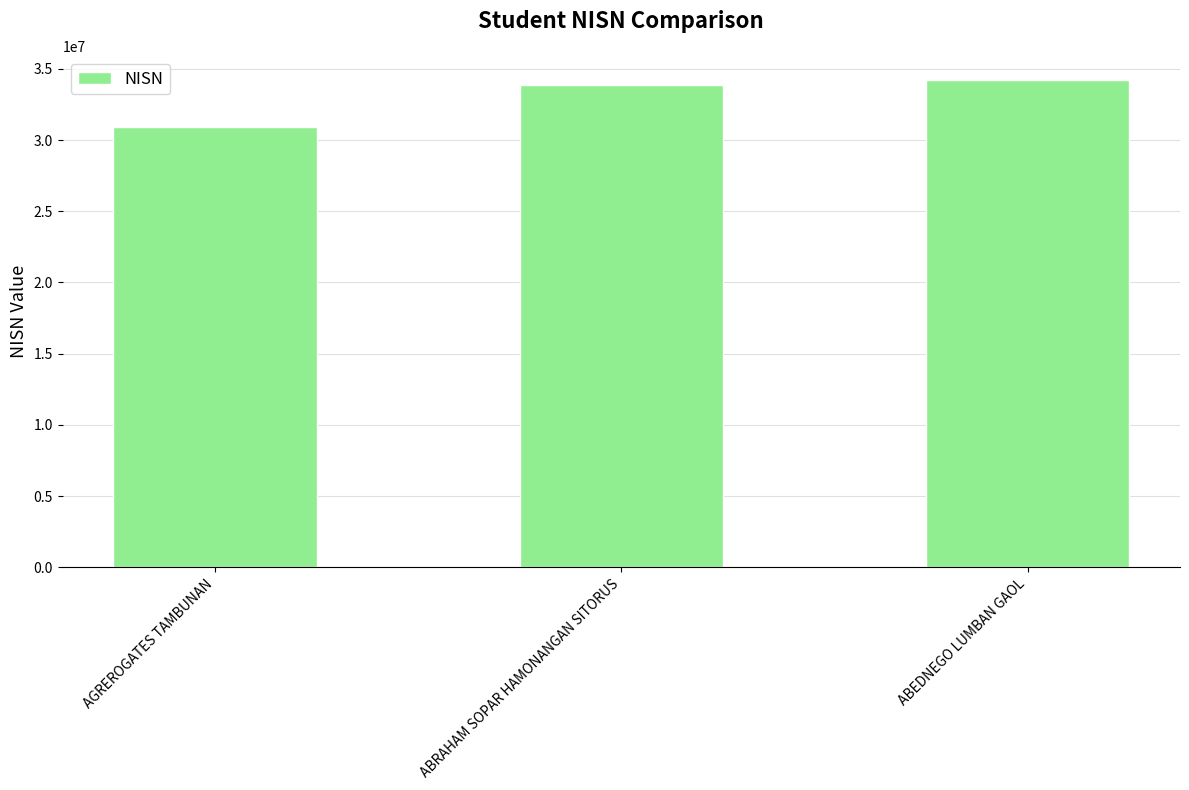

What is the change in value from AGREROGATES TAMBUNAN to ABRAHAM SOPAR HAMONANGAN SITORUS?

+2997438